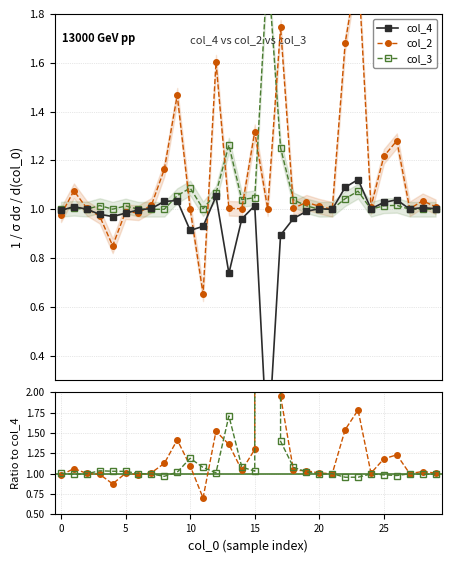

Count the number of data series in this chart.

3